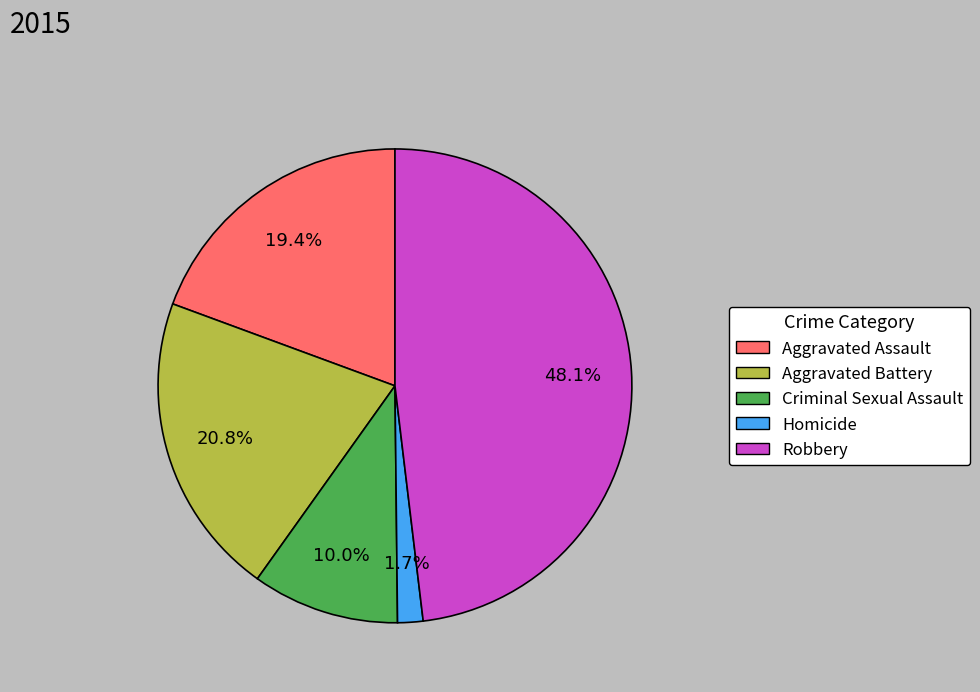

Is it true that Robbery is 35% of the pie?

False